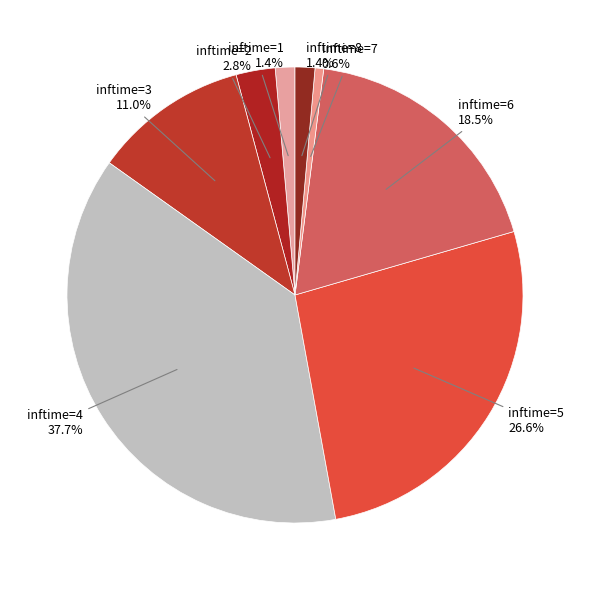

How many slices are in this pie chart?

8